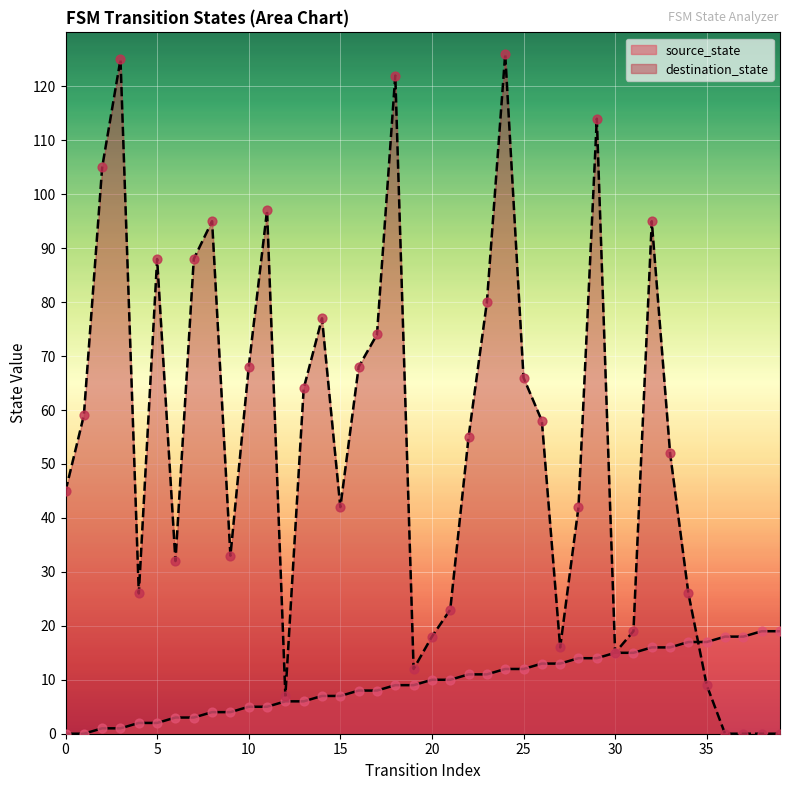

At which category is the sum across all series the highest?

24